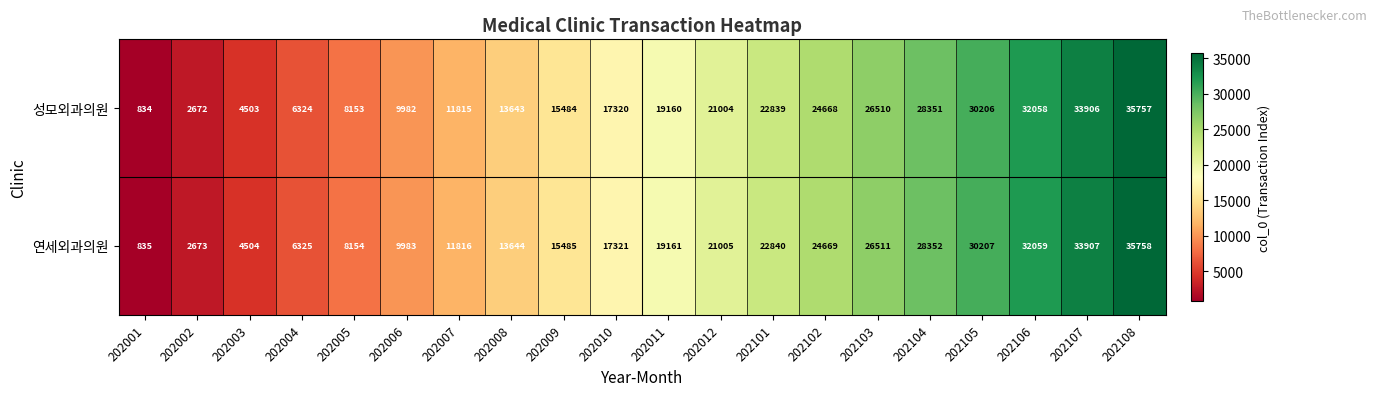

The value of 성모외과의원 at 202105 is 30206. True or false?

True